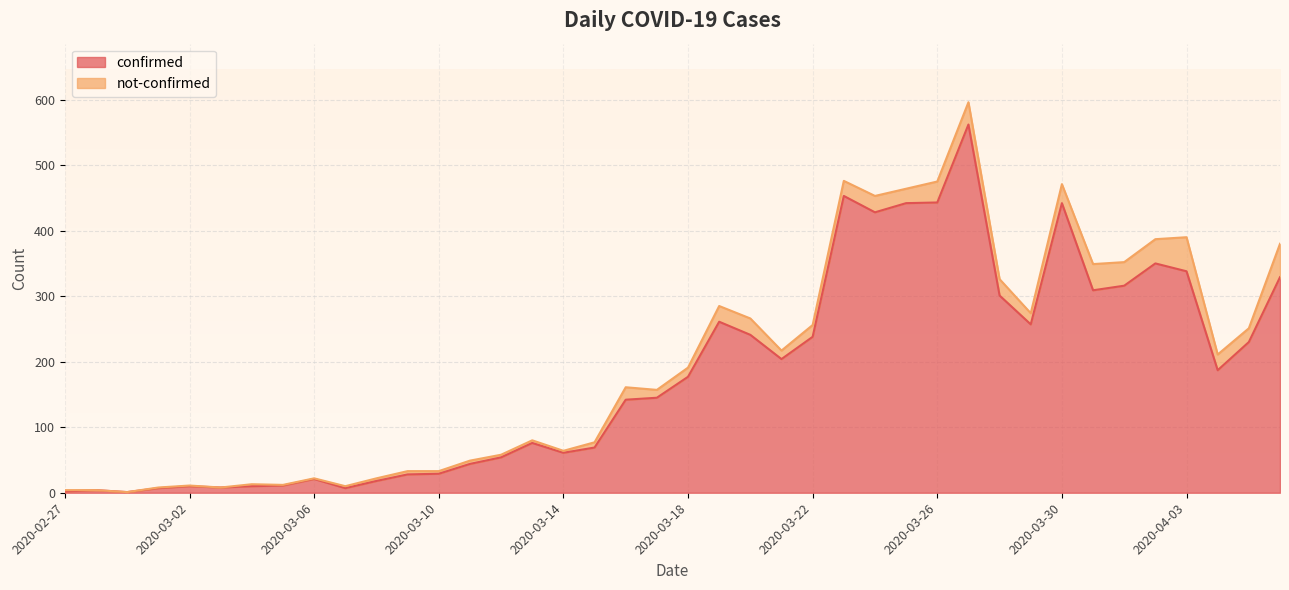

What is the change in value from 2020-03-10 to 2020-04-06?

+300